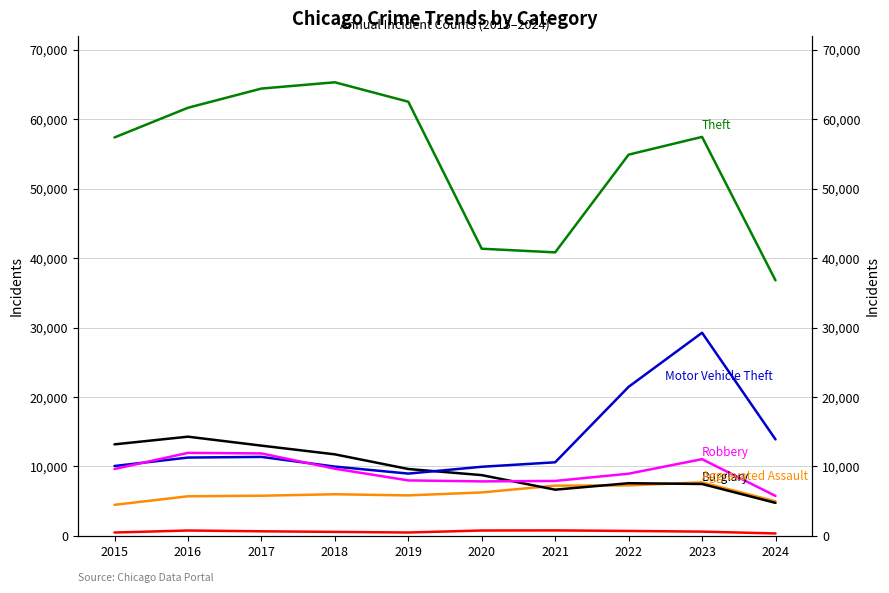

List the labels in order of Homicide value, smallest first.

2024, 2015, 2019, 2018, 2023, 2017, 2022, 2016, 2020, 2021